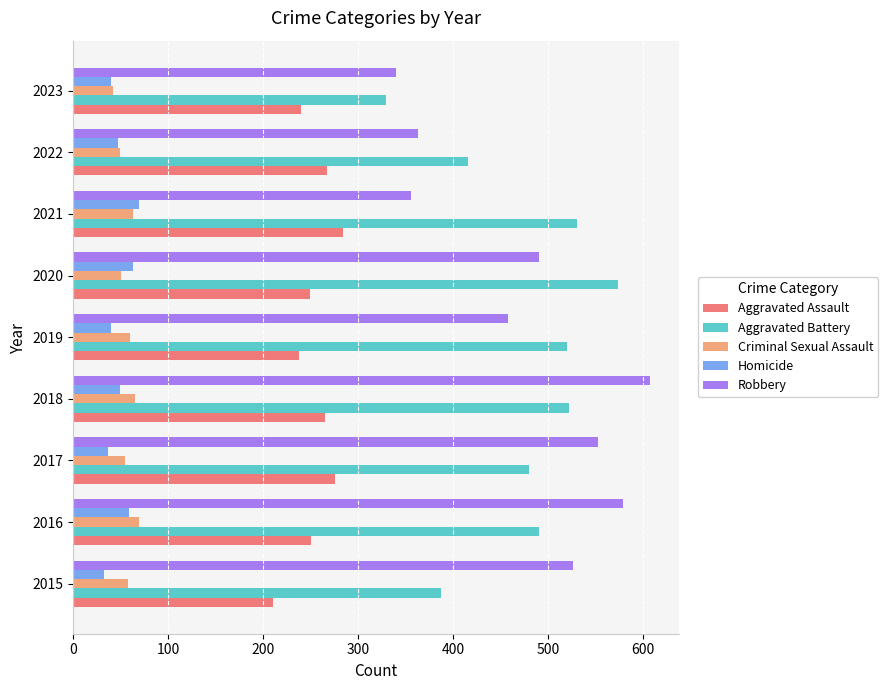

Between 2017 and 2019, which series saw the biggest shift?

Robbery